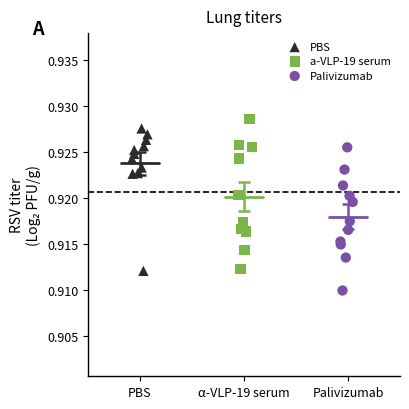

Which series reaches the minimum Y coordinate?

Palivizumab